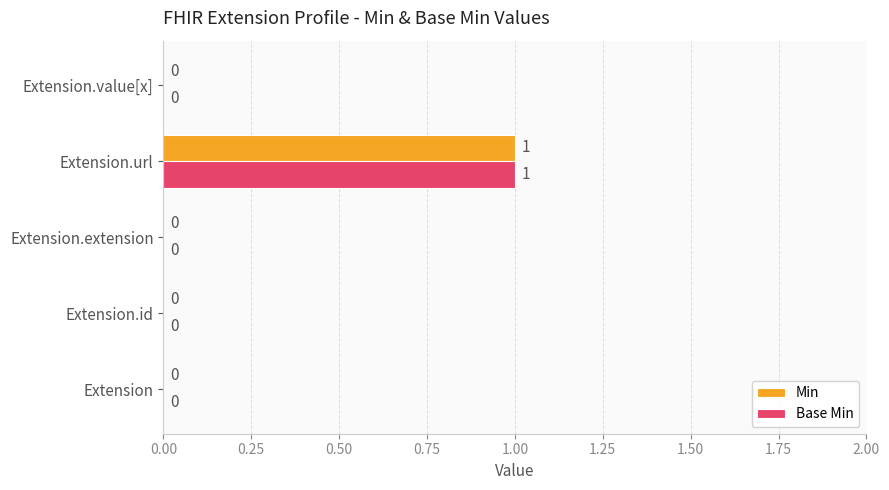

Is the value of Base Min at Extension.value[x] greater than the value of Min at Extension.url?

No